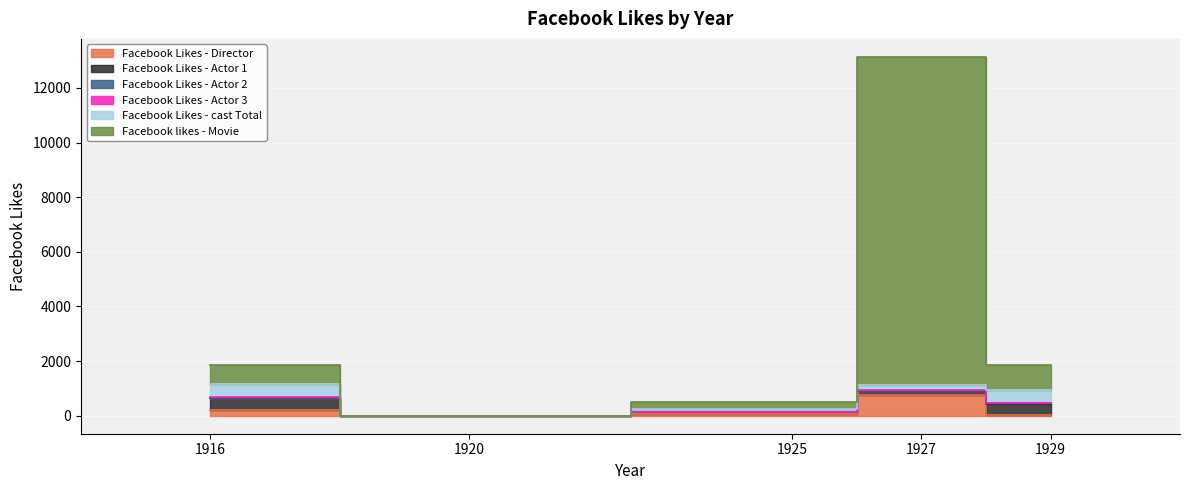

What is the average value of the Facebook Likes - cast Total series?

250